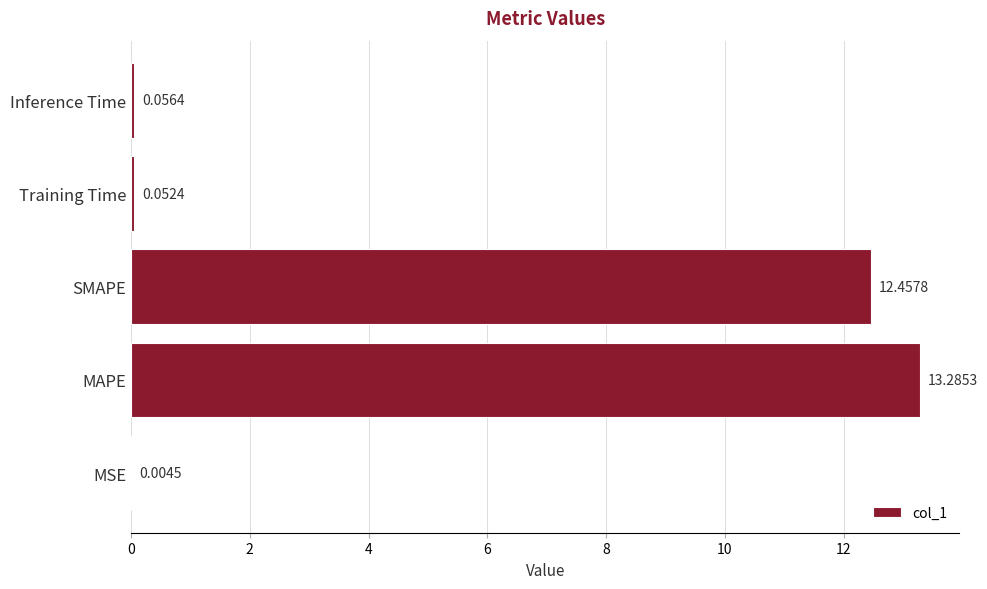

What is the sum of all values?

25.9